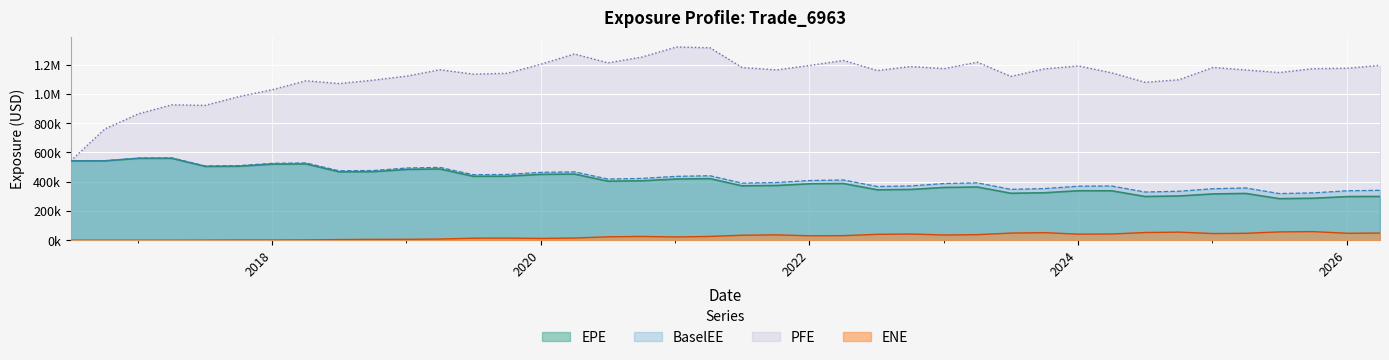

Read the PFE value at 2019-04-02.

1164220.0